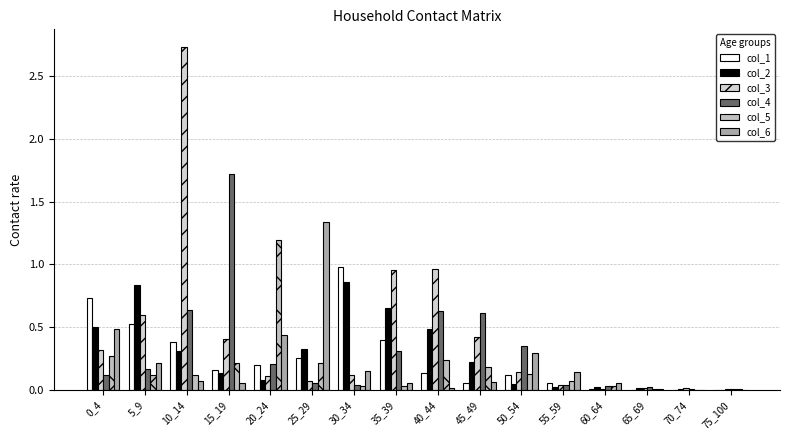

How many groups of bars are there?

16